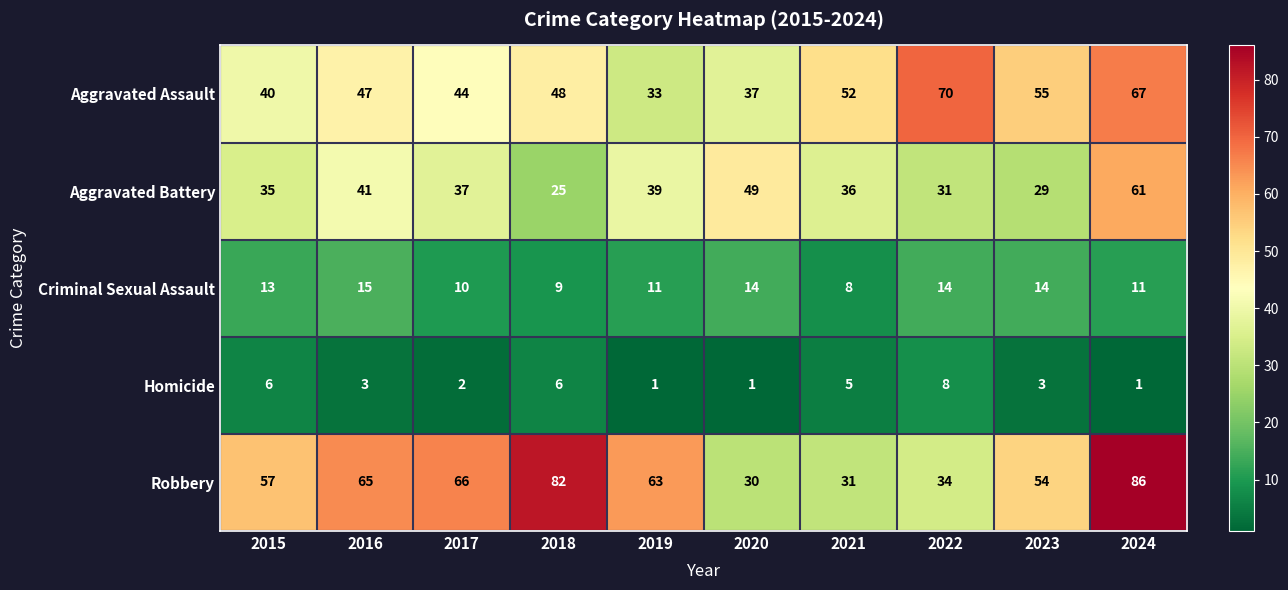

Which label corresponds to the largest value in the chart?

2024